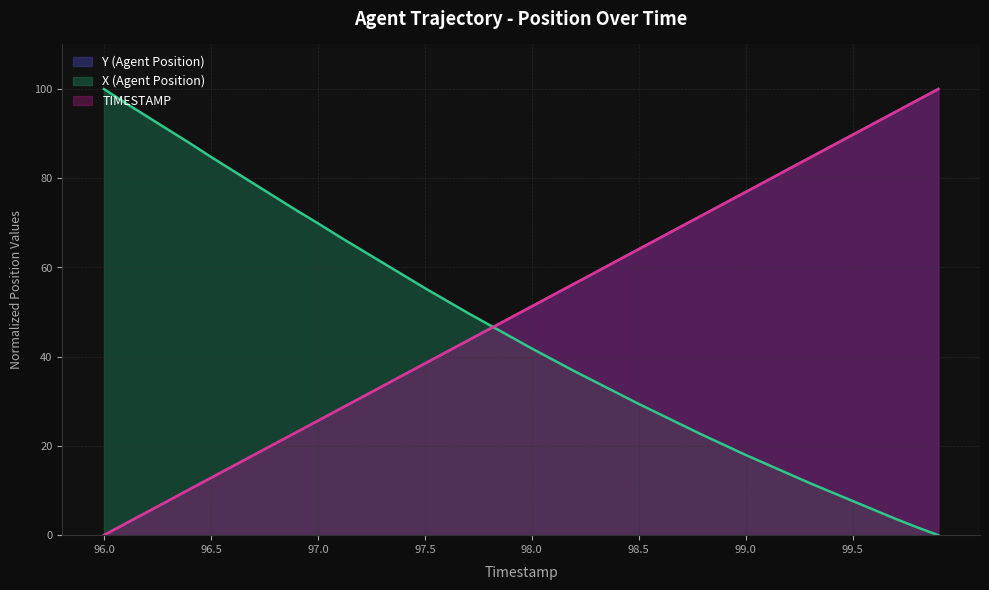

Is the value of X (Agent Position) at 96.4 greater than the value of Y (Agent Position) at 99.8?

No